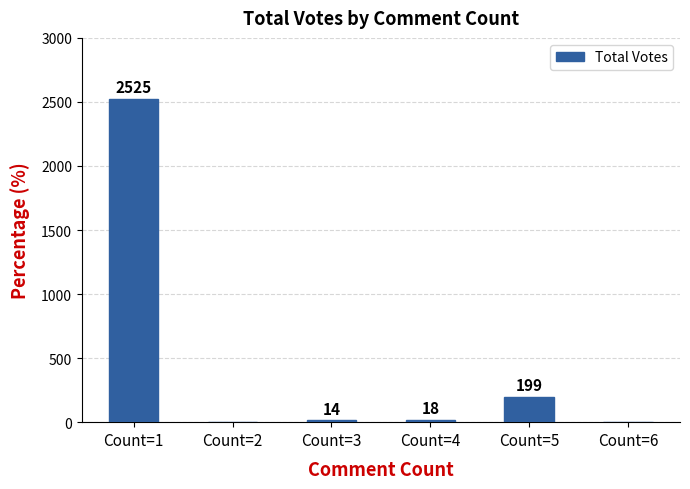

Which category has the highest value across all series?

Count=1